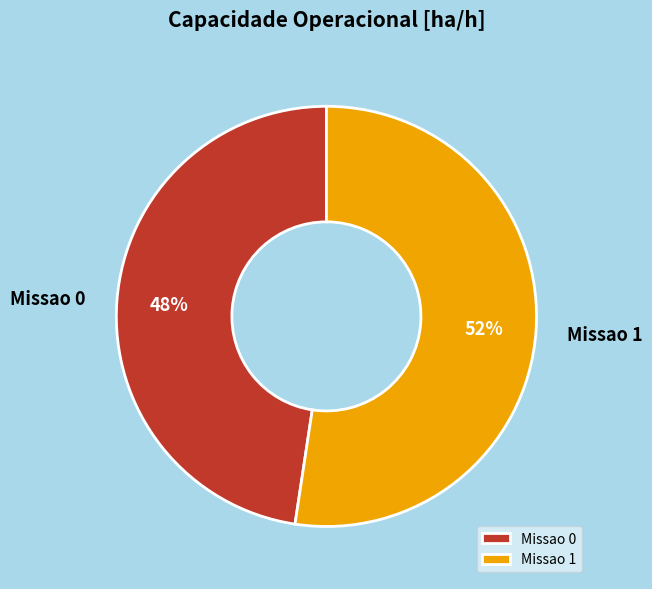

How many slices are in this pie chart?

2